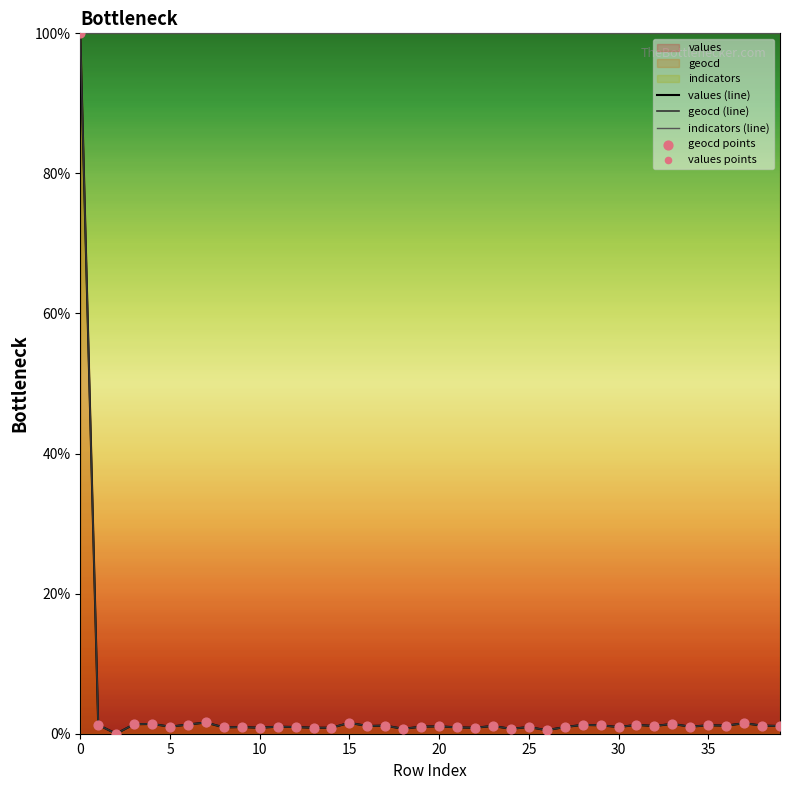

Is the value of values (line) at 11 greater than the value of values points at 23?

No